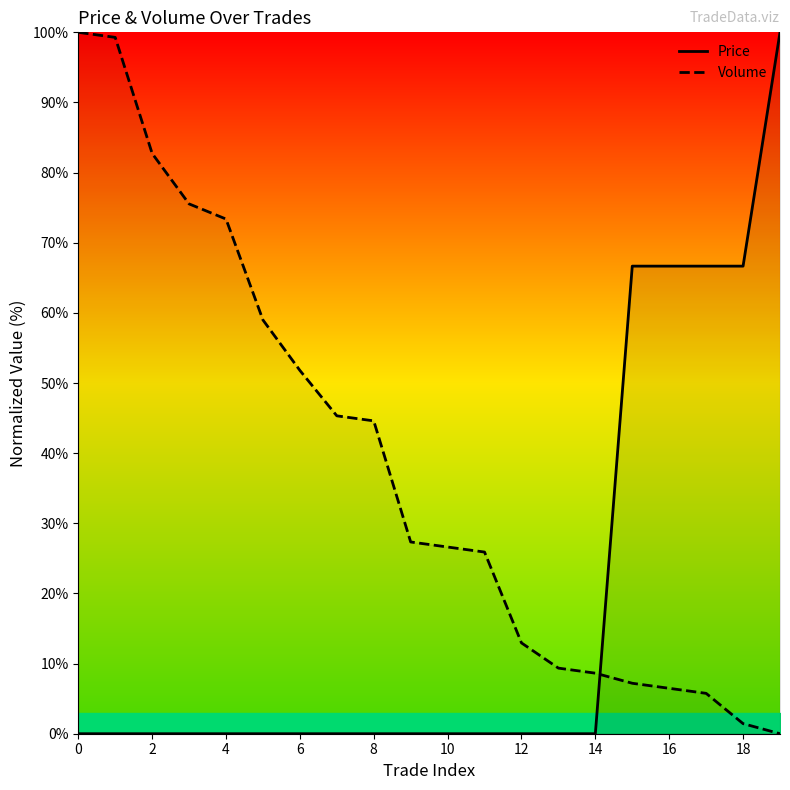

Where is Volume nearest to the value 50?

6